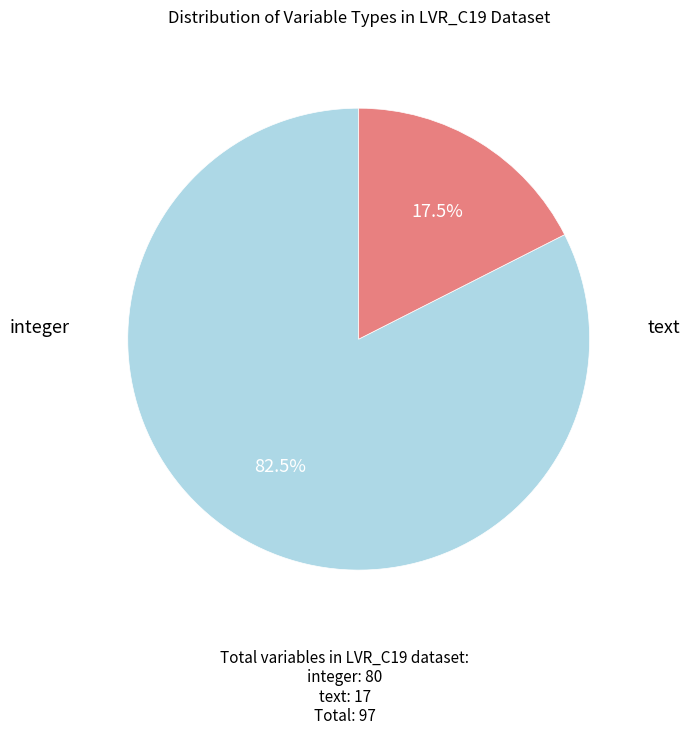

Is there any slice that represents more than half of the pie?

Yes